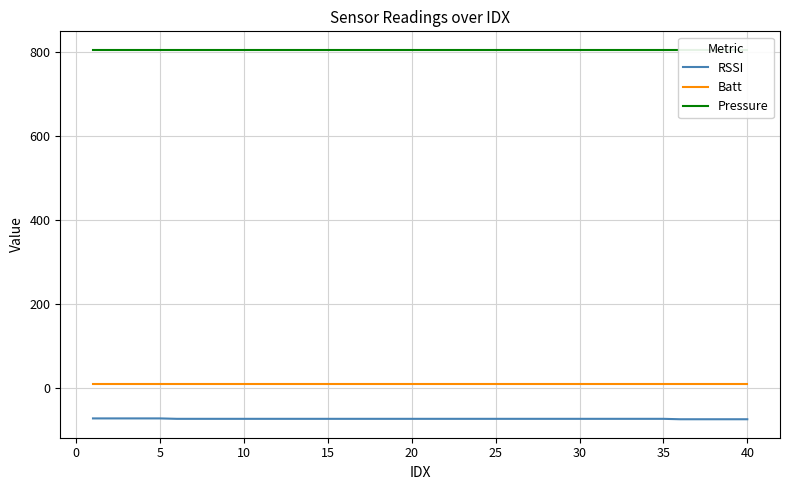

The value of RSSI at 30 is -74.0. True or false?

True